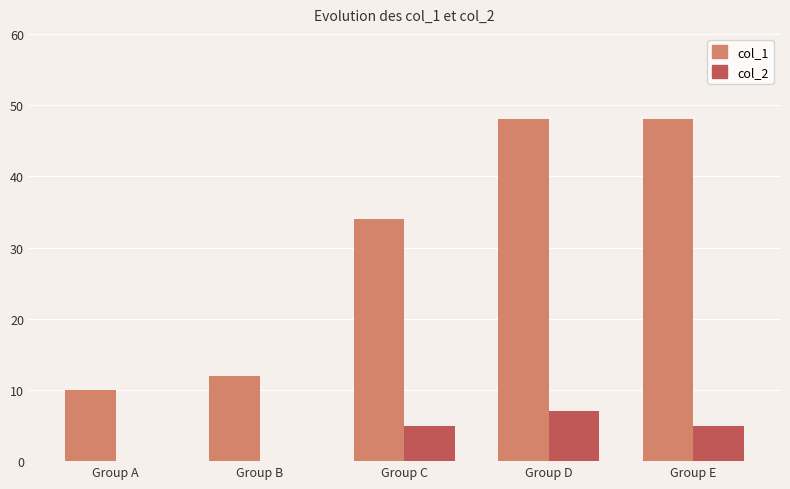

Which series changed the most between Group A and Group B?

col_1